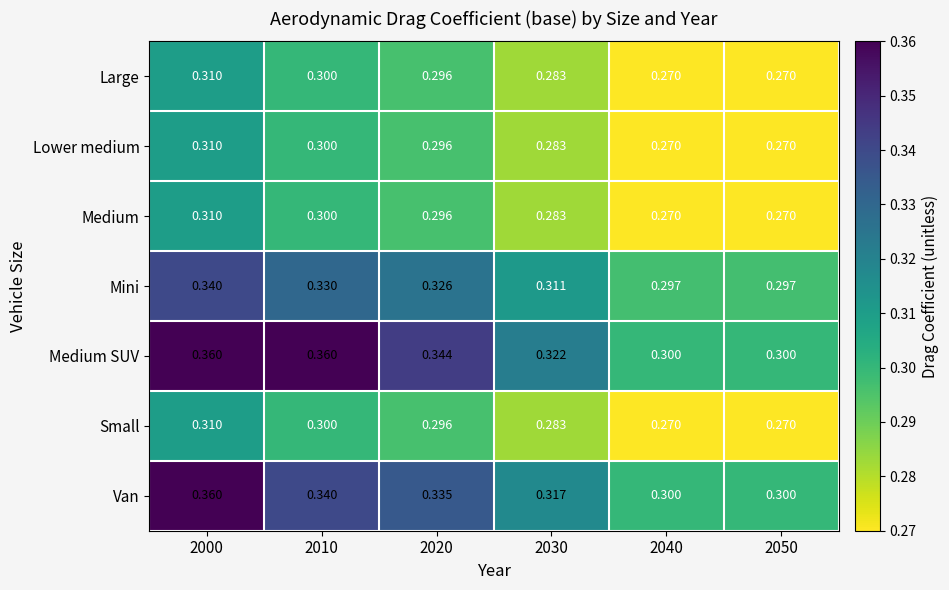

Between 2030 and 2050, which series saw the biggest shift?

Medium SUV